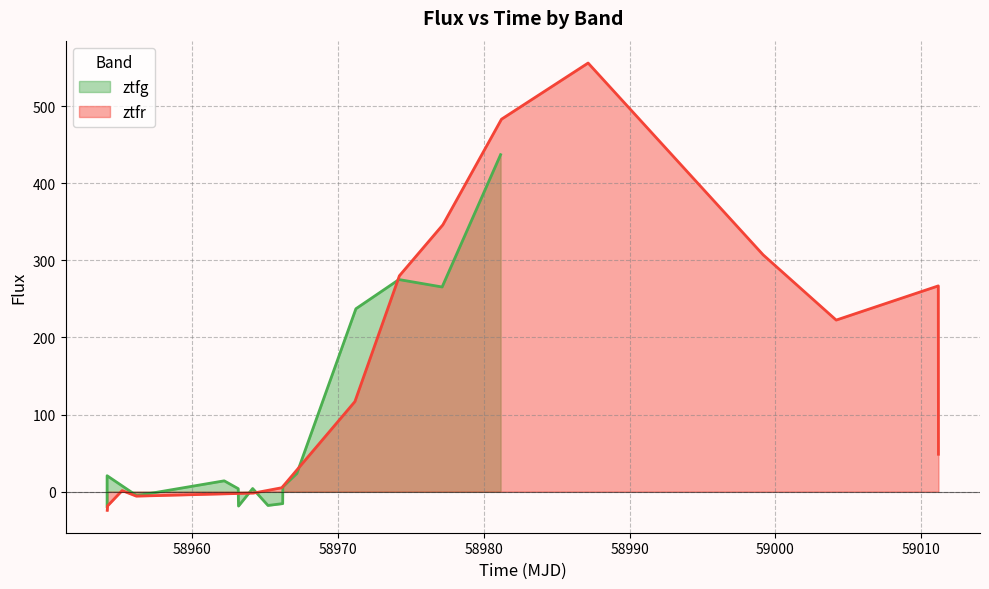

What is the lowest value of the ztfr series?

-24.3